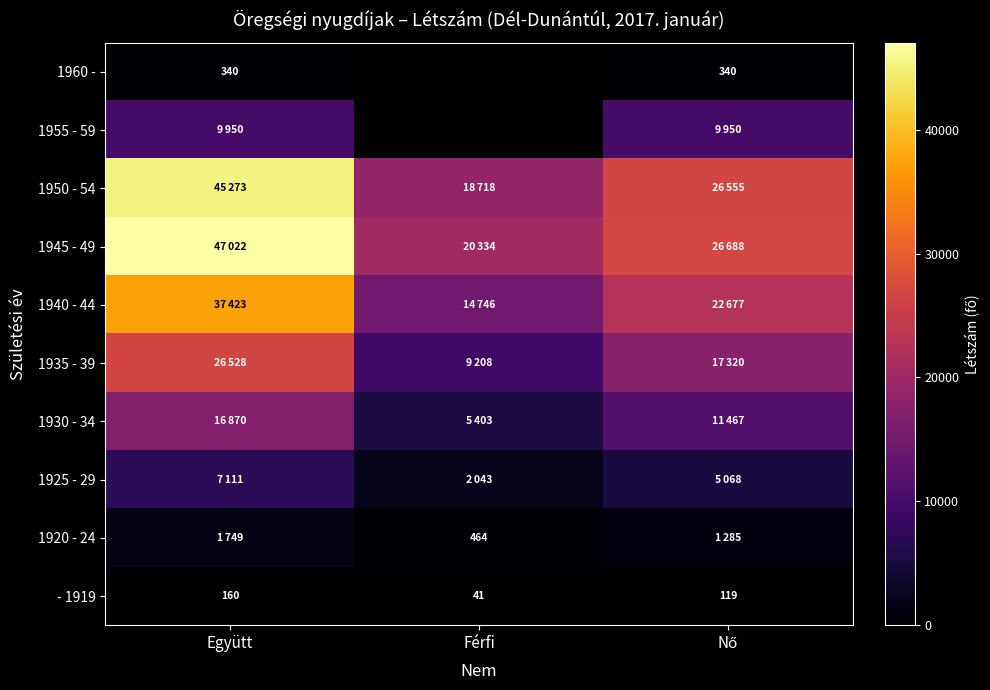

Which category has the highest value across all series?

Együtt